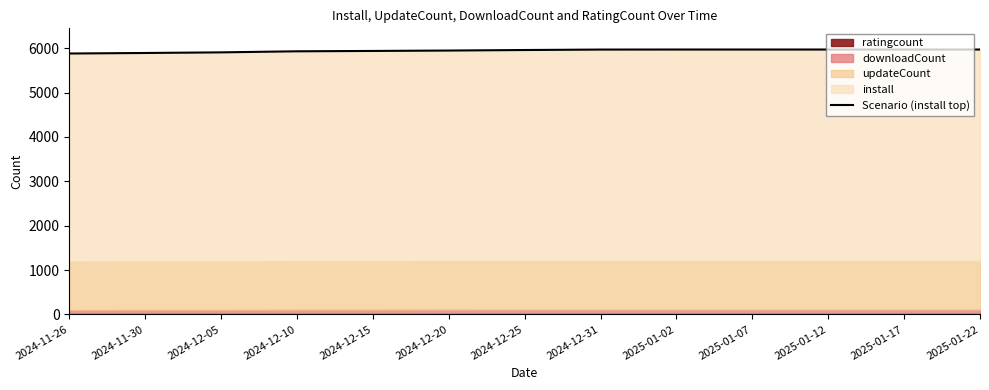

List the labels in order of value, largest first.

2025-01-02, 2025-01-07, 2025-01-12, 2025-01-17, 2025-01-22, 2024-12-31, 2024-12-25, 2024-12-20, 2024-12-15, 2024-12-10, 2024-12-05, 2024-11-30, 2024-11-26